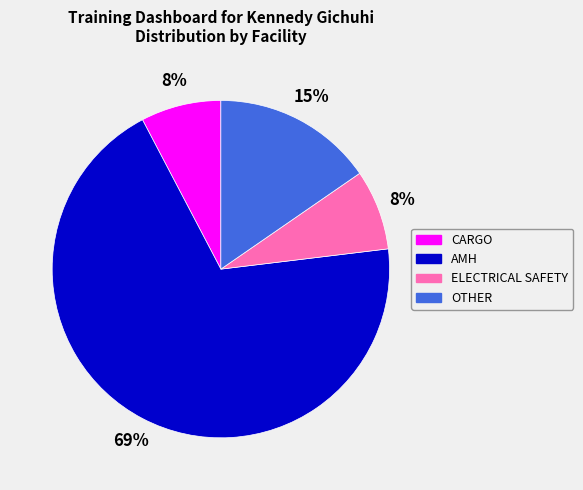

The OTHER slice represents 21% of the pie. True or false?

False